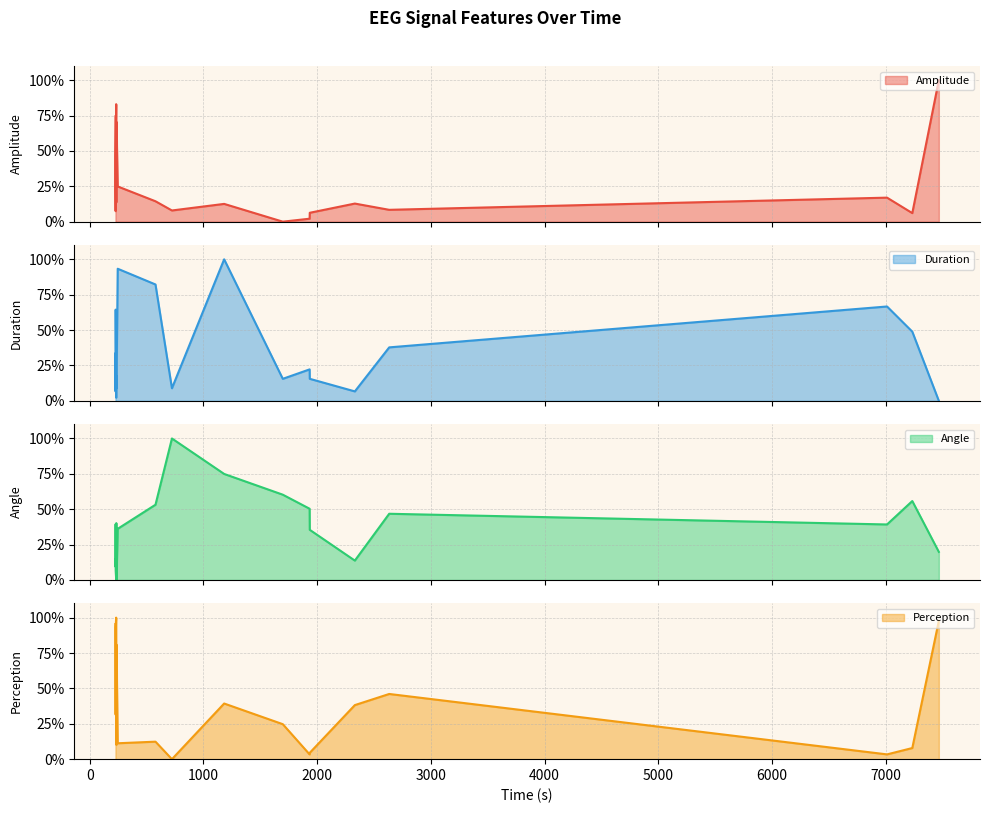

How many values in the Perception series are below 31?

9